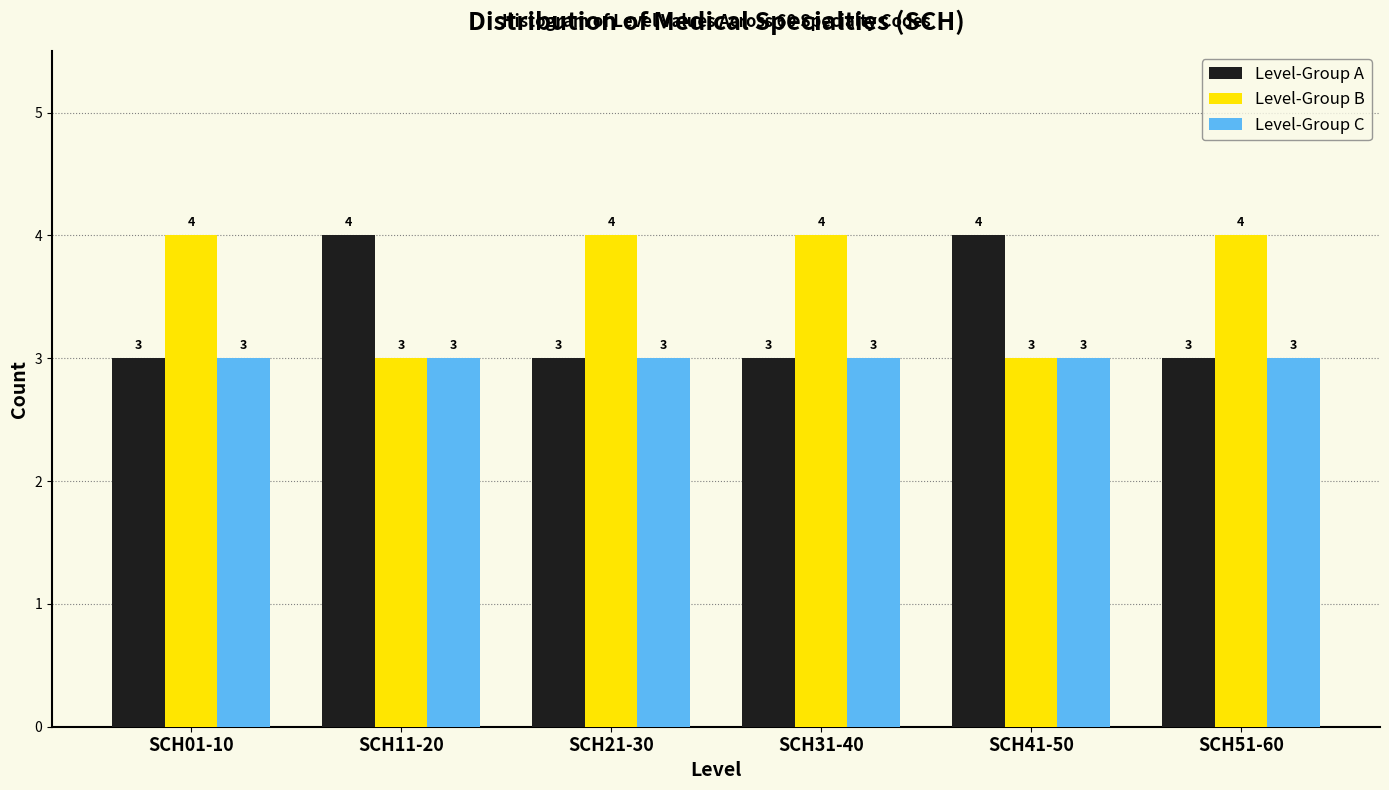

Reading right to left, transcribe all the data shown in this chart.

Level-Group A: SCH51-60=3	SCH41-50=4	SCH31-40=3	SCH21-30=3	SCH11-20=4	SCH01-10=3
Level-Group B: SCH51-60=4	SCH41-50=3	SCH31-40=4	SCH21-30=4	SCH11-20=3	SCH01-10=4
Level-Group C: SCH51-60=3	SCH41-50=3	SCH31-40=3	SCH21-30=3	SCH11-20=3	SCH01-10=3